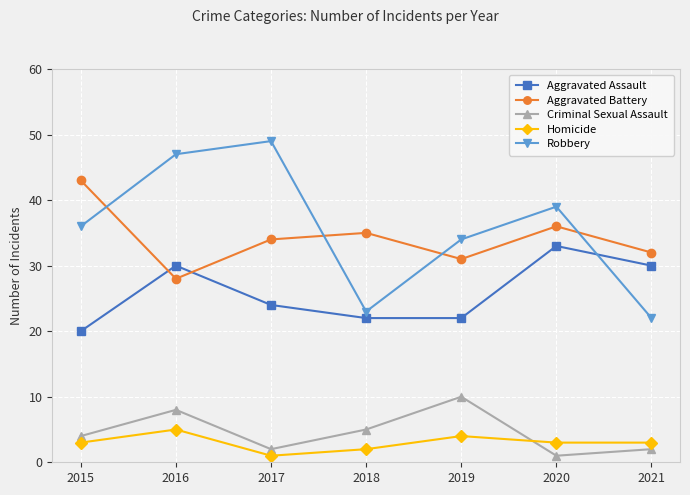

What is the value of the Robbery point at the 7th from the left?

22